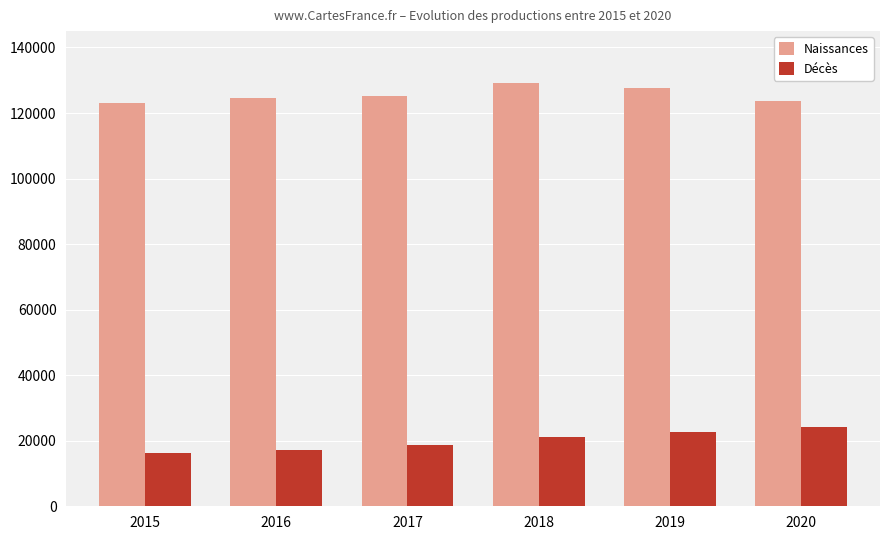

What are all the series names shown in the legend?

Naissances, Décès